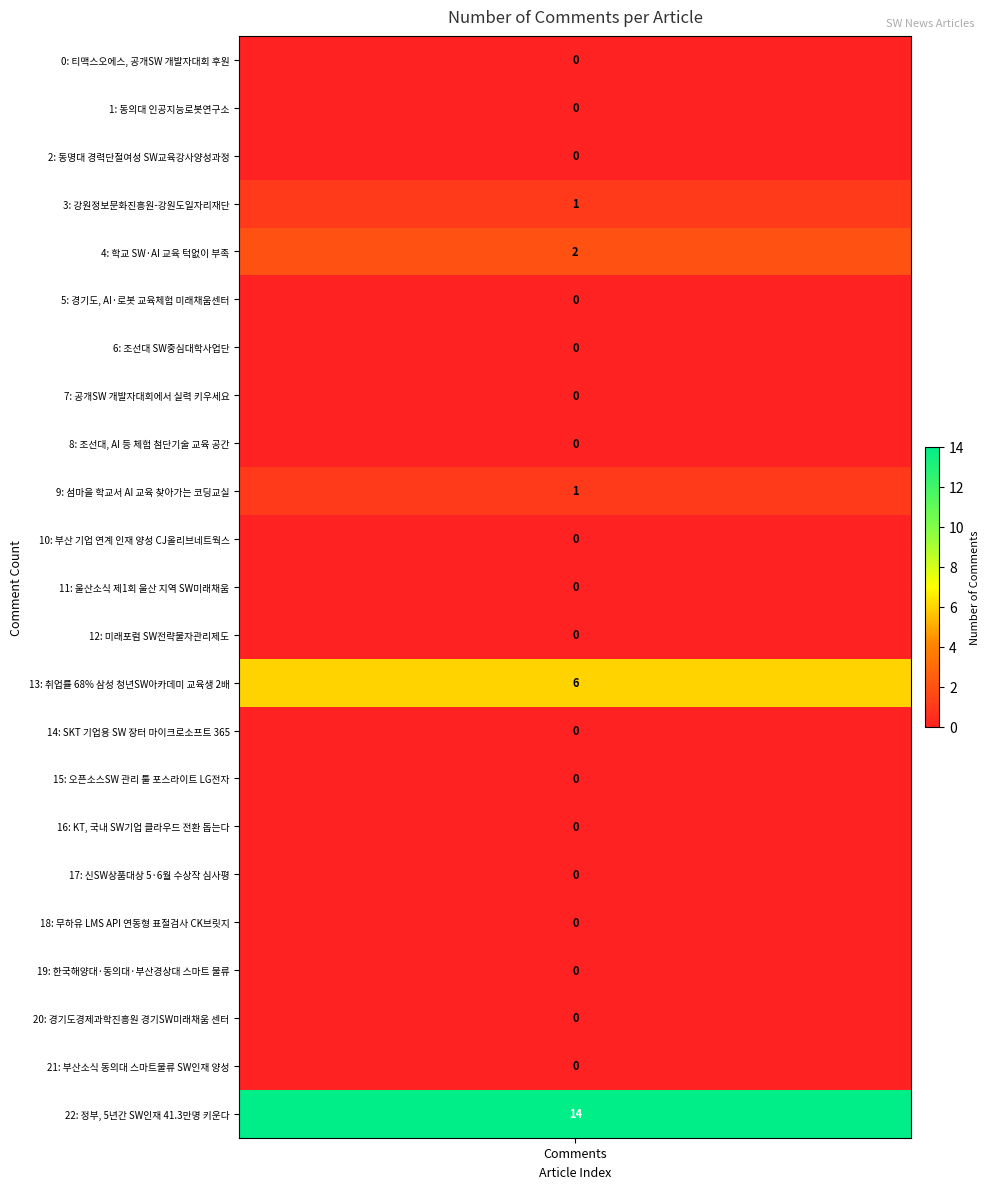

Between 12 and 8, which is larger?

12